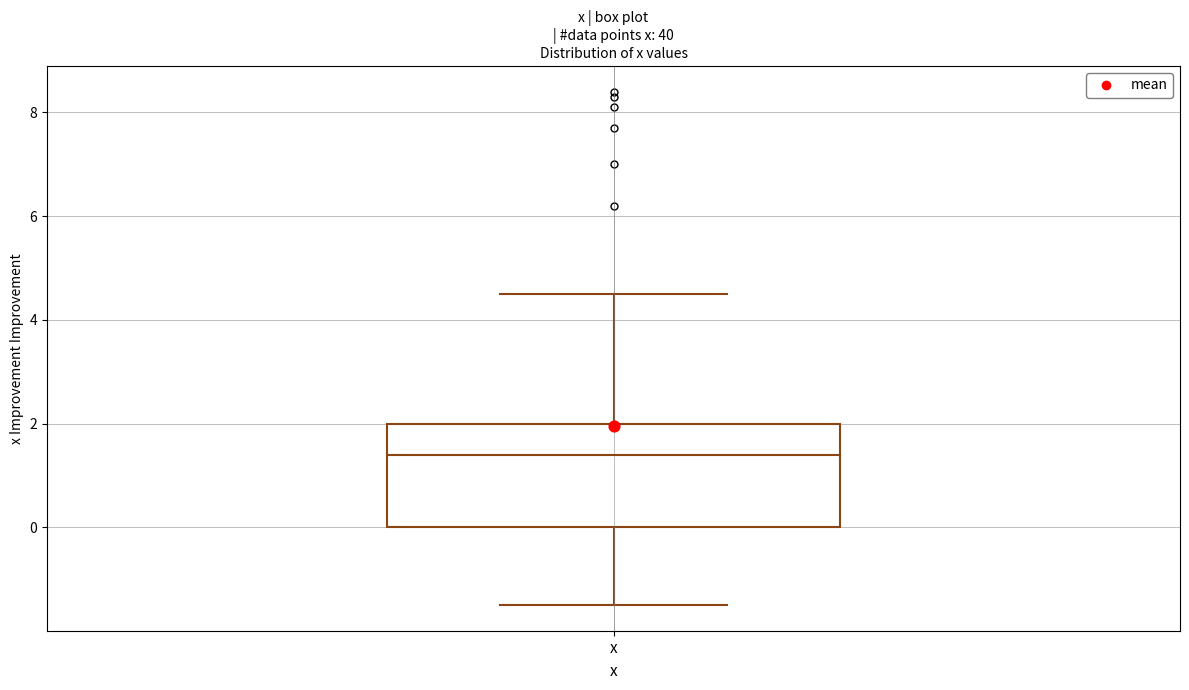

Read this box plot against the y-axis: the position of the median line, the range covered by the box, and the ends of both whiskers. The values are not printed on the chart, so give them approximately, as read against the axis.

median 1.4, box 0.0 to 2.0, whiskers -1.4 to 4.6